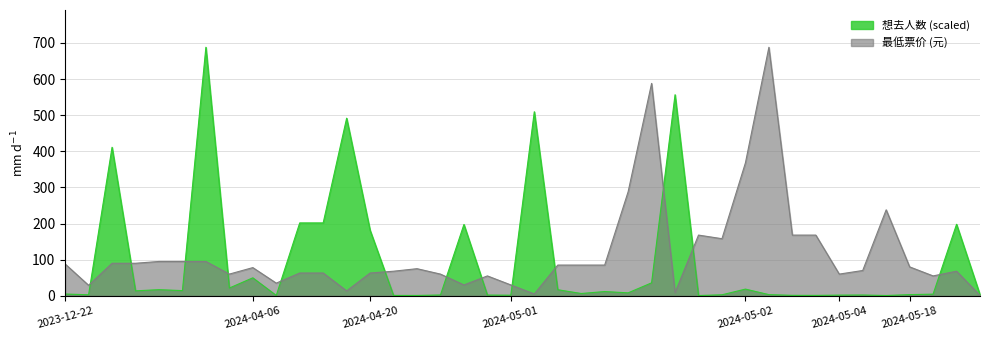

True or false: 想去人数 and 最低票价 cross at least once.

True